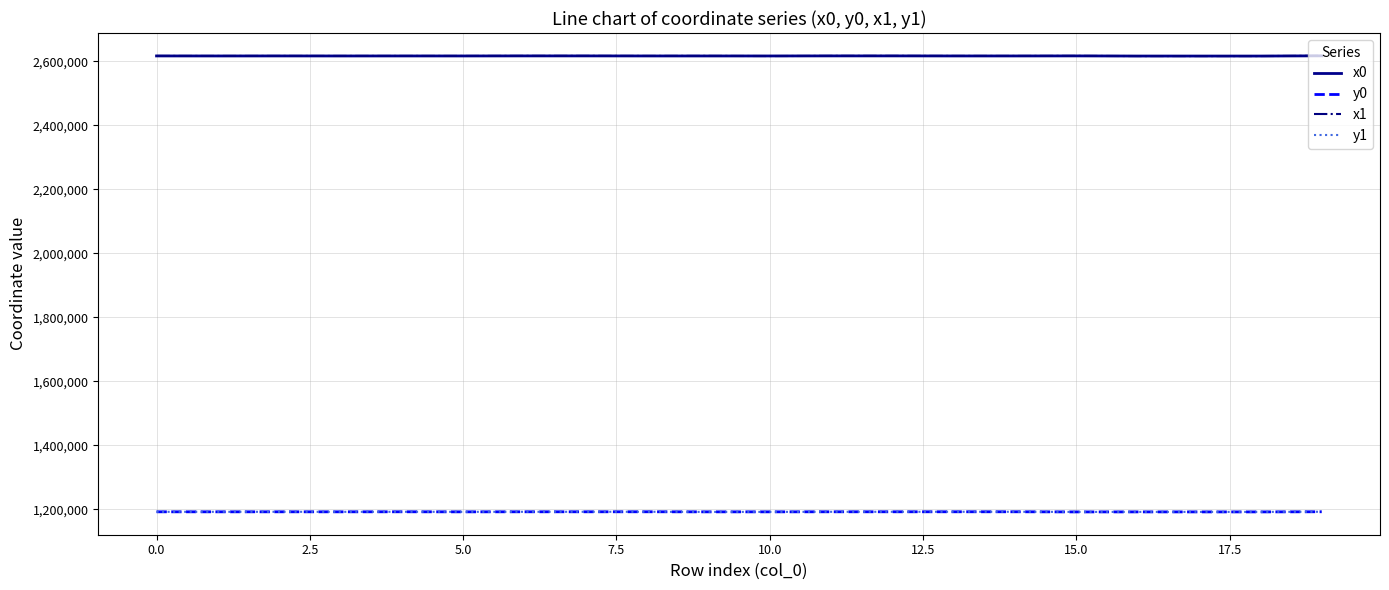

True or false: y0 and x1 intersect in this chart.

False